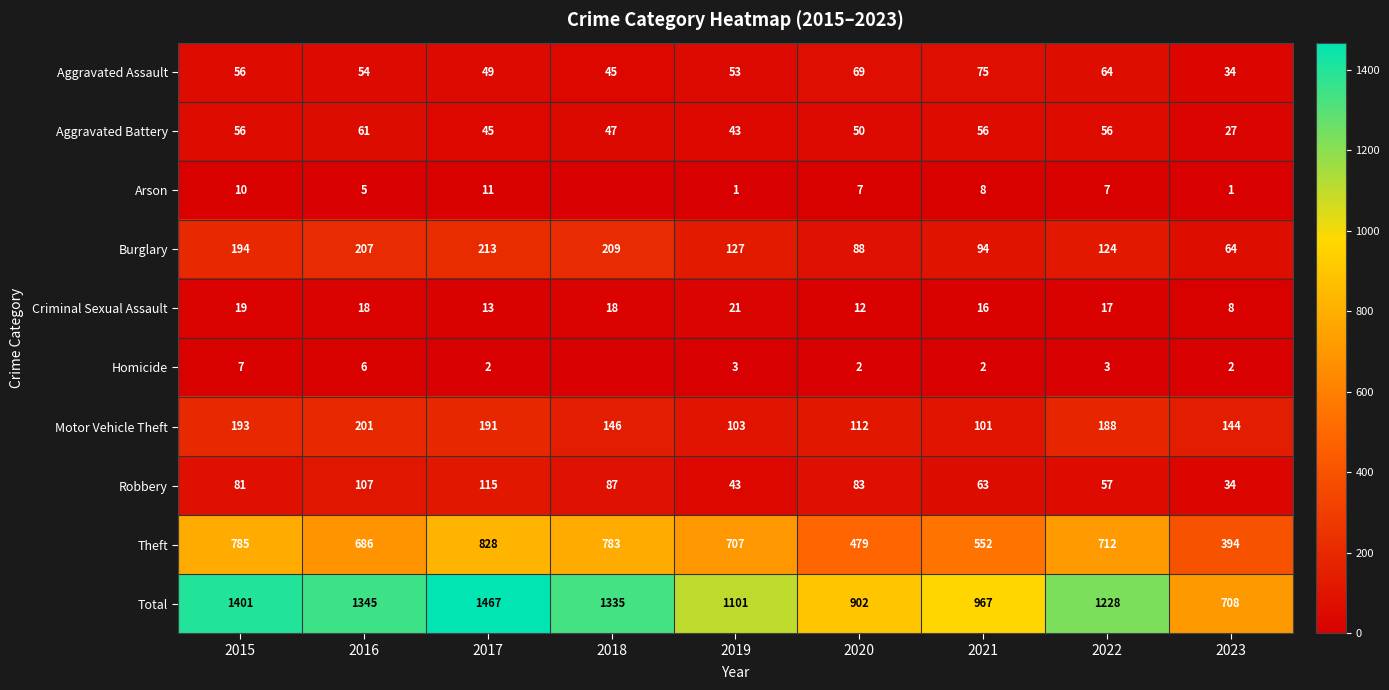

What is the difference between the Criminal Sexual Assault values at 2023 and 2019?

13